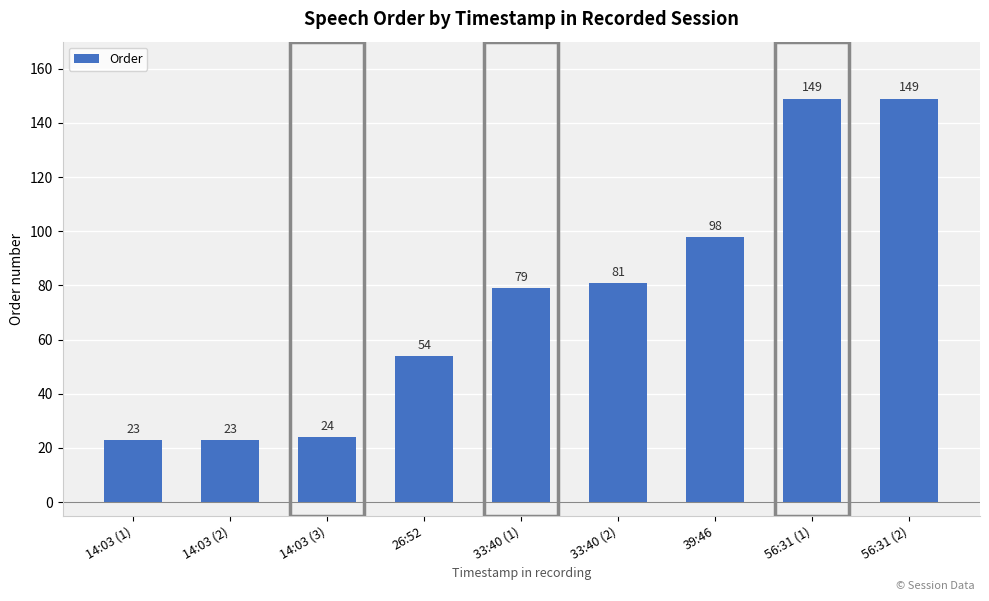

What is the smallest value displayed?

23